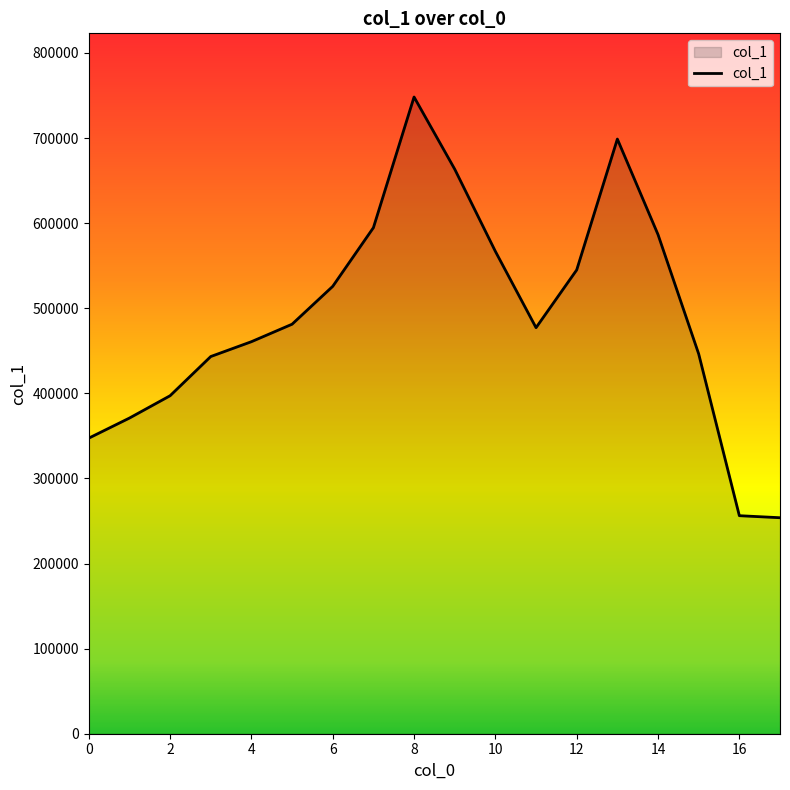

What is the difference between the maximum and minimum values?

494379